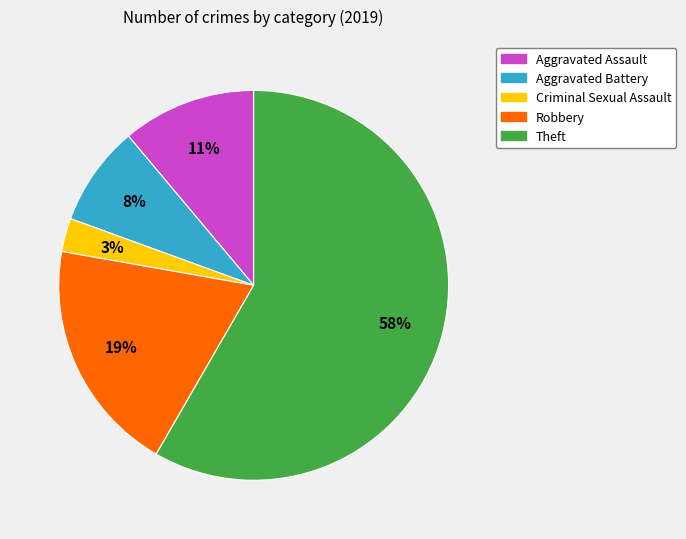

Is there any slice that represents more than half of the pie?

Yes